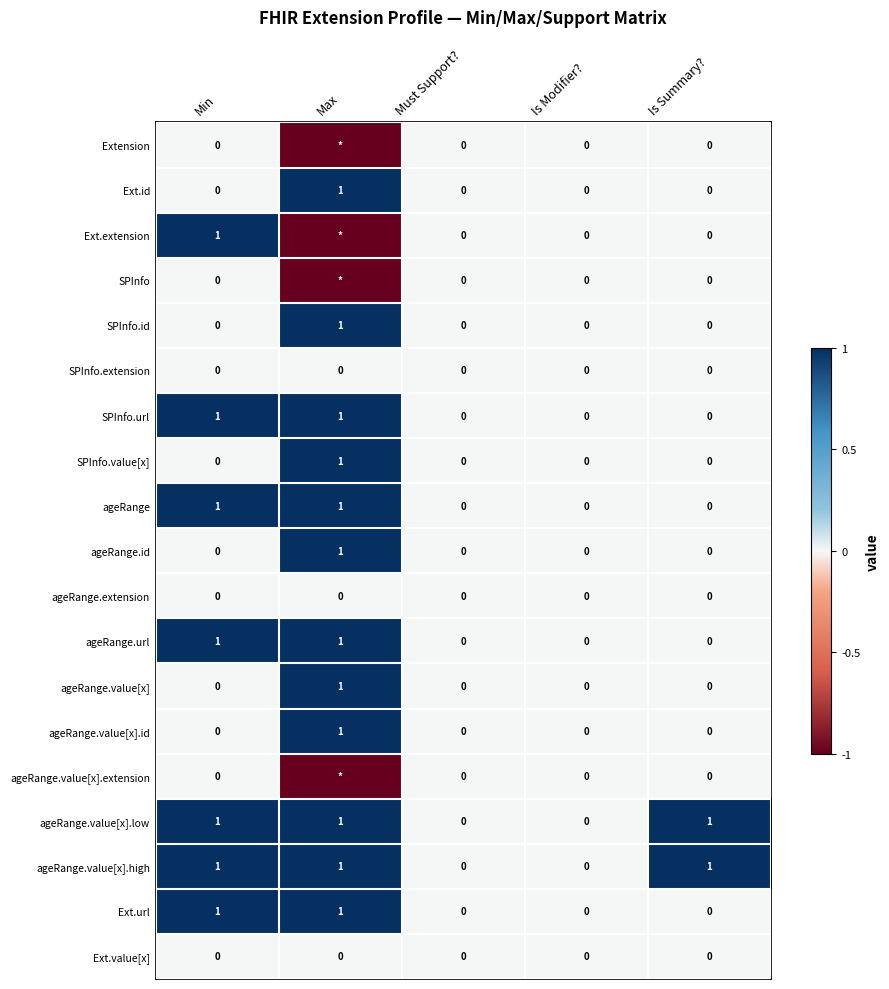

Is it true that Ext.url equals 2 at Max?

False